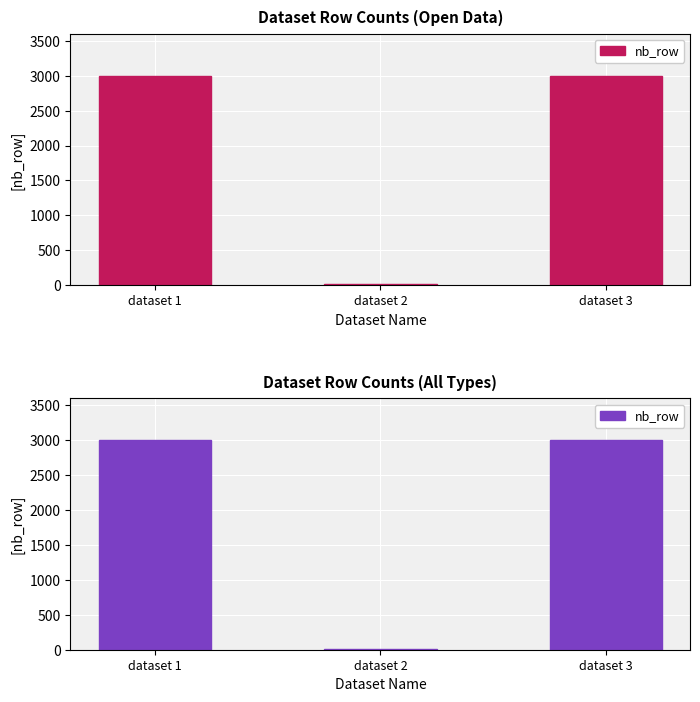

Which has a higher value, dataset 1 or dataset 3?

dataset 3